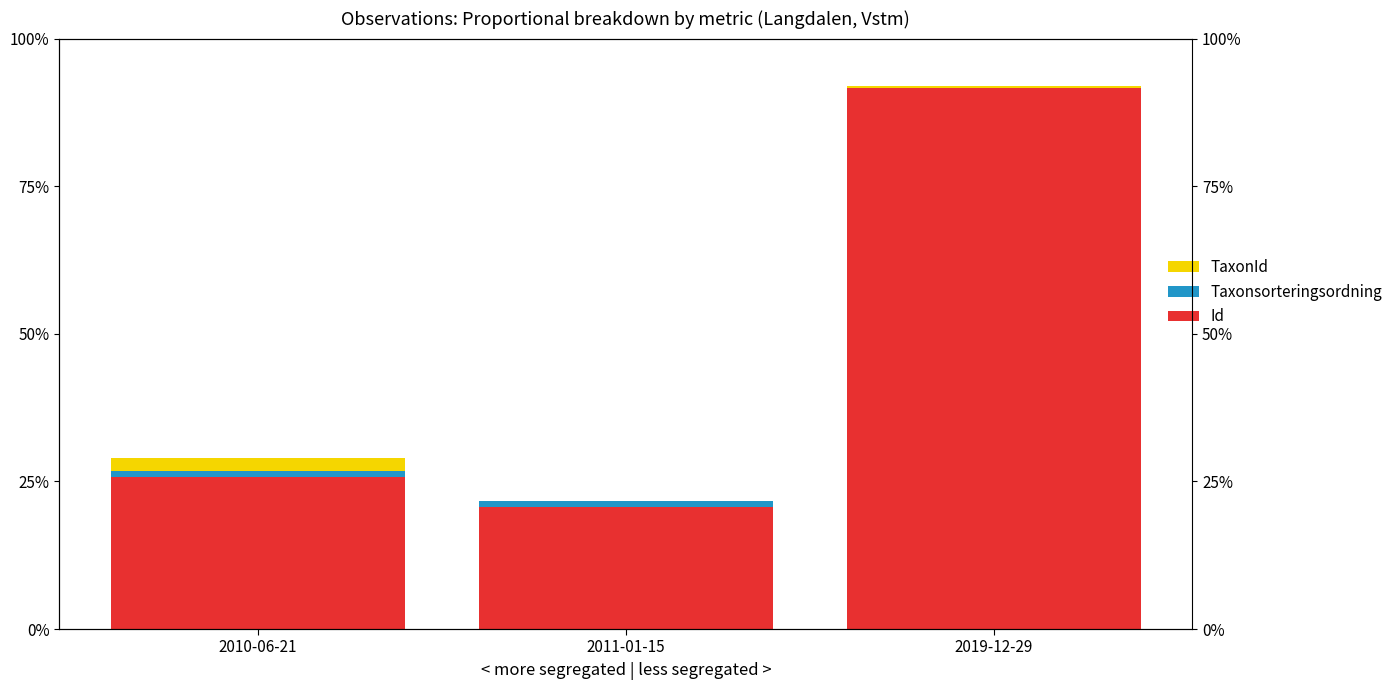

How many groups of bars are there?

3